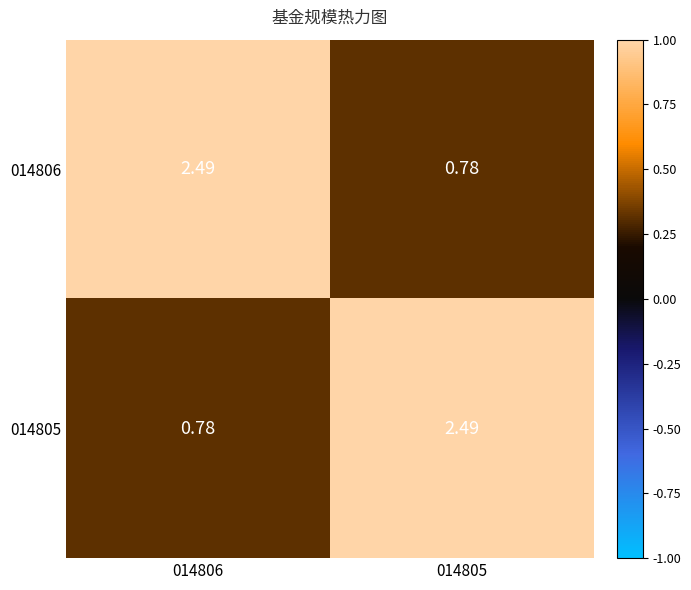

Is the value of 014805 at 014806 greater than the value of 014806 at 014806?

No